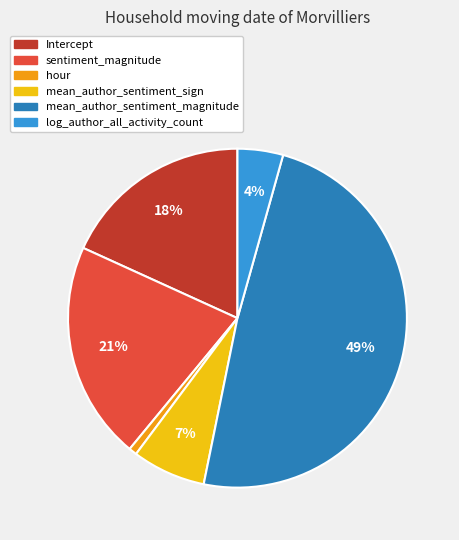

Is mean_author_sentiment_magnitude the majority of the pie?

No